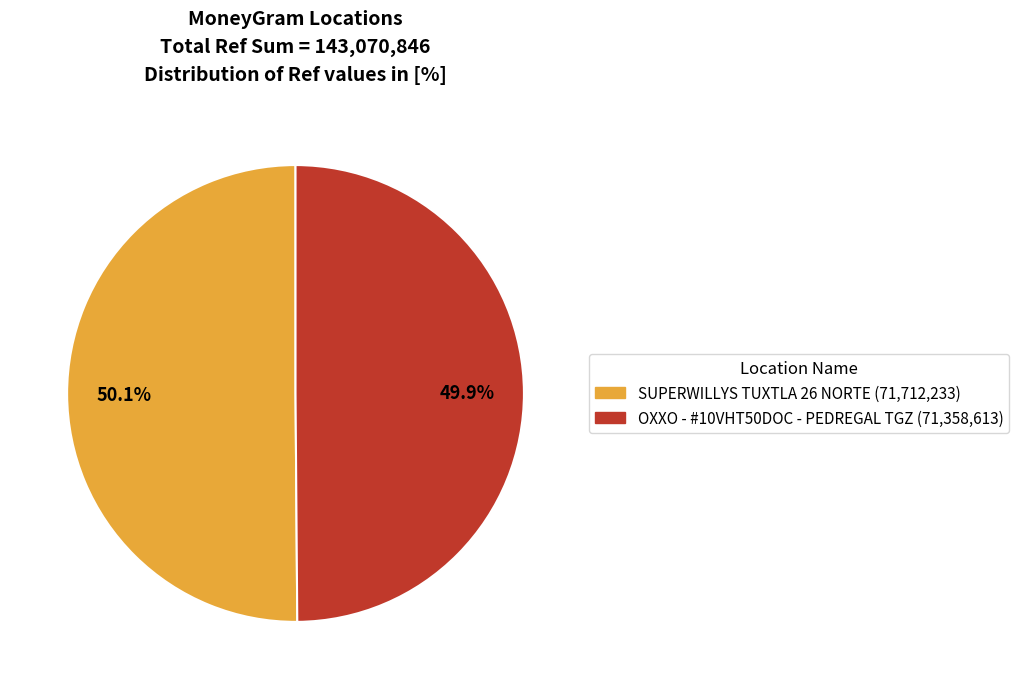

The OXXO - #10VHT50DOC - PEDREGAL TGZ slice represents 58% of the pie. True or false?

False